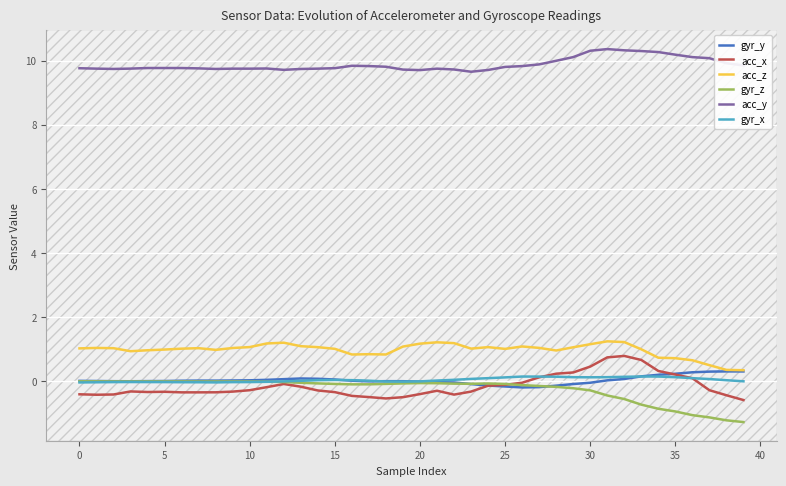

At 39, list the series in order from smallest to largest.

gyr_z, acc_x, gyr_x, gyr_y, acc_z, acc_y